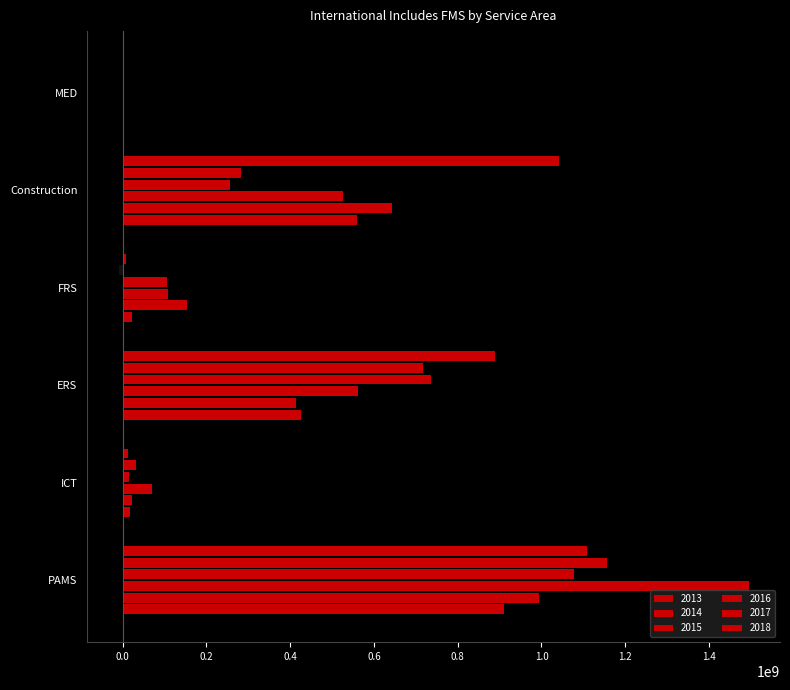

How many data points in 2016 are above 255049366?

3